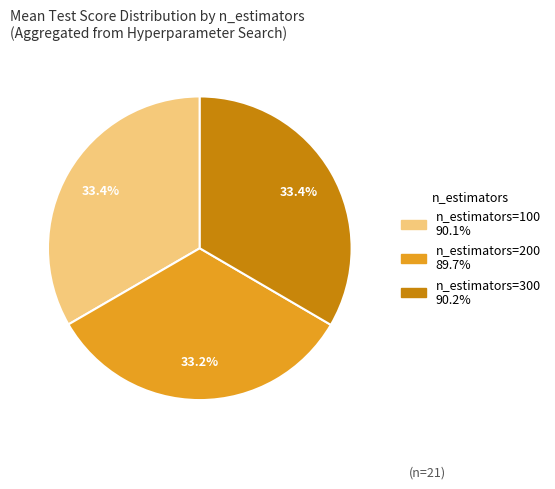

To the nearest percent, what is the average slice percentage?

33%